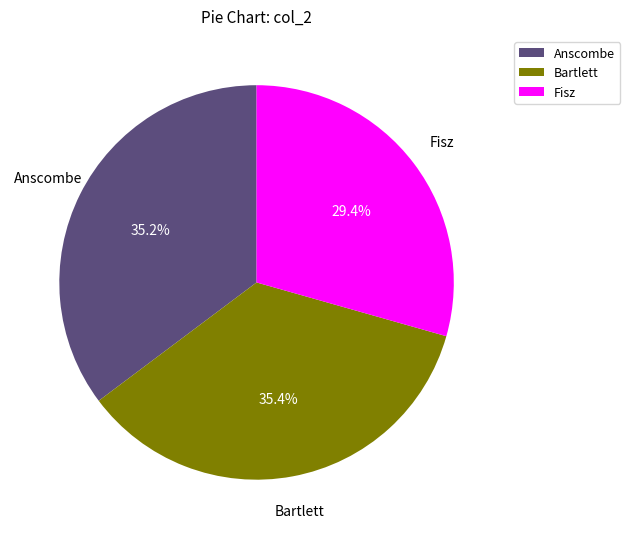

Is the sum of Fisz and Anscombe greater than half?

Yes